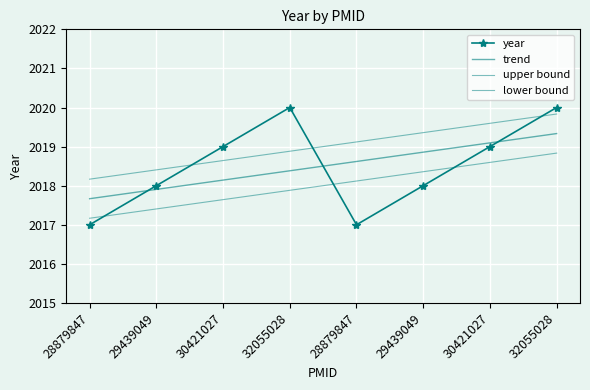

What is the sum of the year values at 30421027 and 28879847?

4036.0